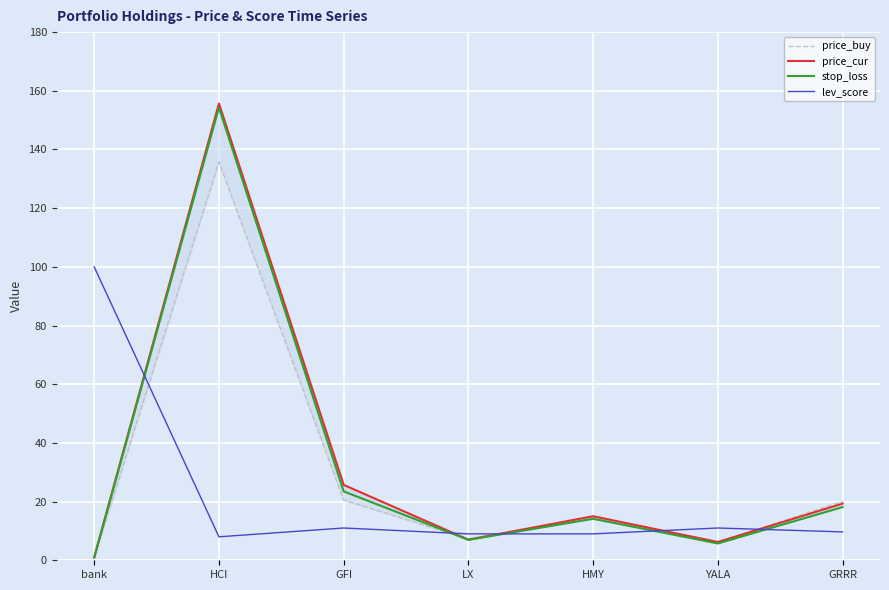

Reading left to right, extract all data points from this chart.

price_buy: 1.0	135.8	20.5	7.3	14.3	6.2	20.1
price_cur: 1.0	155.7	25.7	7.0	15.0	6.2	19.3
stop_loss: 0.9	154.3	23.5	7.0	14.1	5.7	18.1
lev_score: 100.0	8.0	11.0	9.0	9.0	11.0	9.7